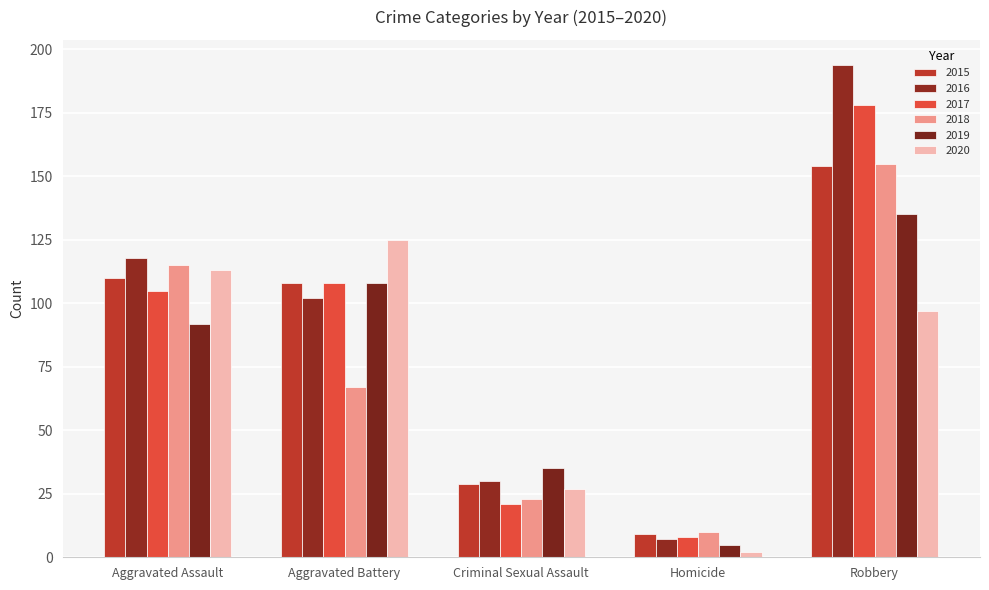

How many bars are there in total?

30